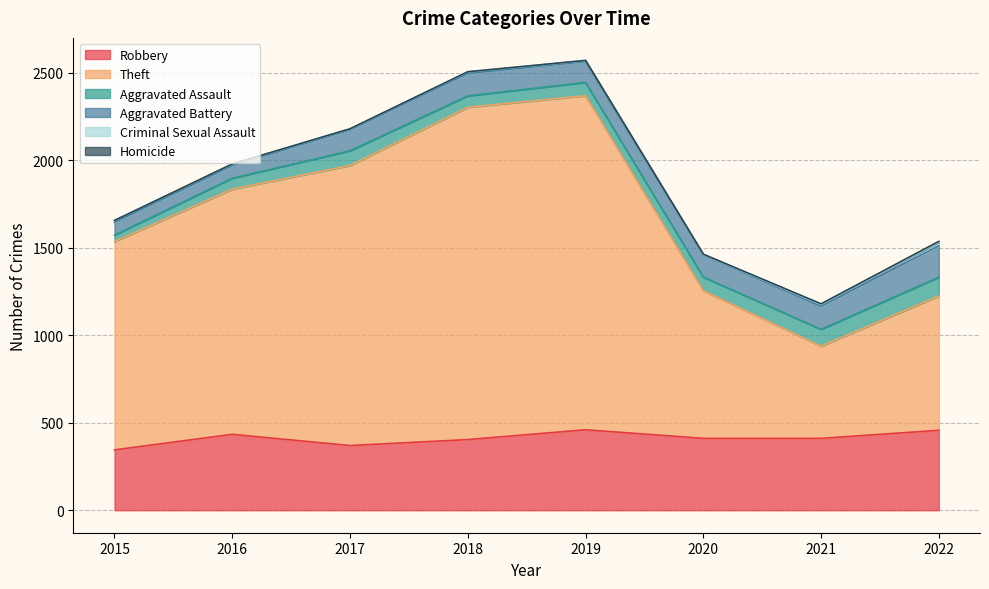

How many interior local peaks does the Robbery series have?

2